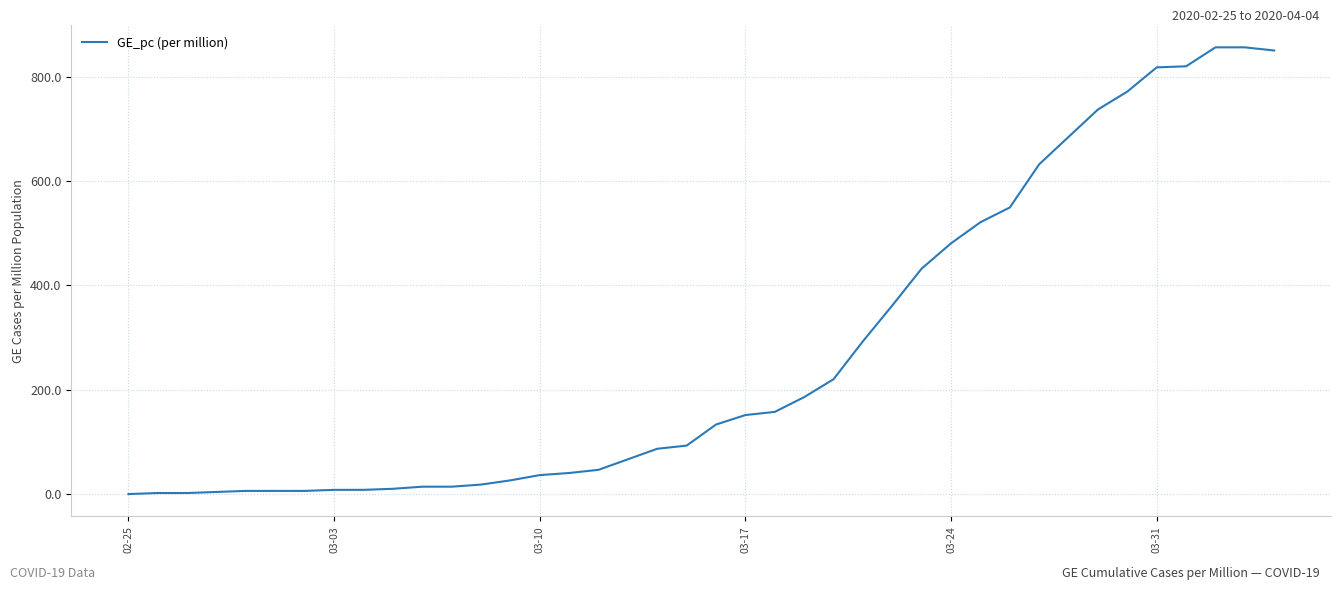

What is the greatest value displayed?

856.1